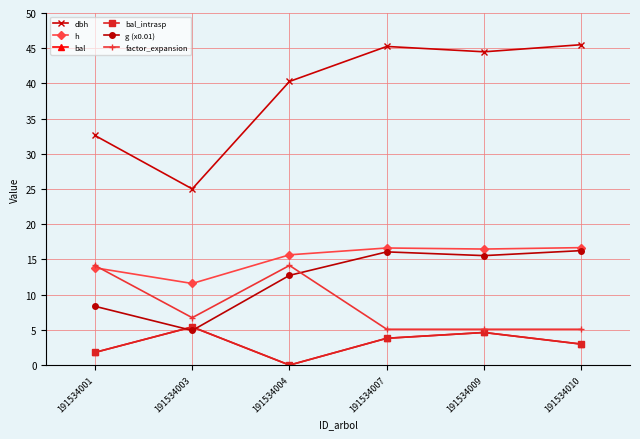

The value of factor_expansion at 191534009 is 2.4. True or false?

False